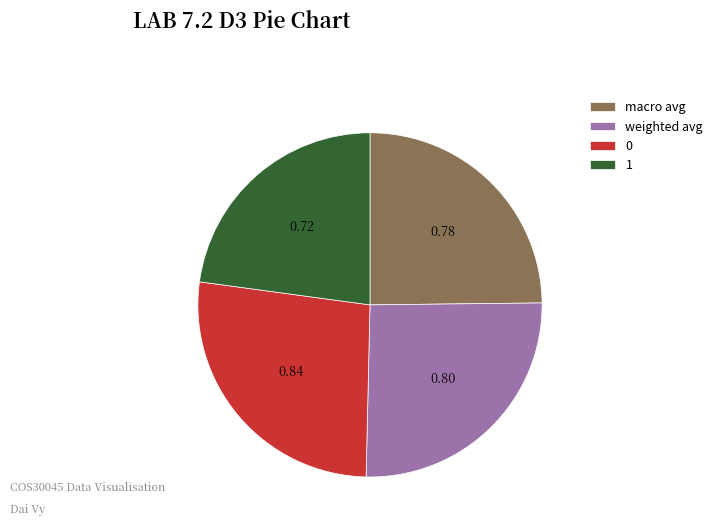

Between macro avg and weighted avg, which is larger?

weighted avg